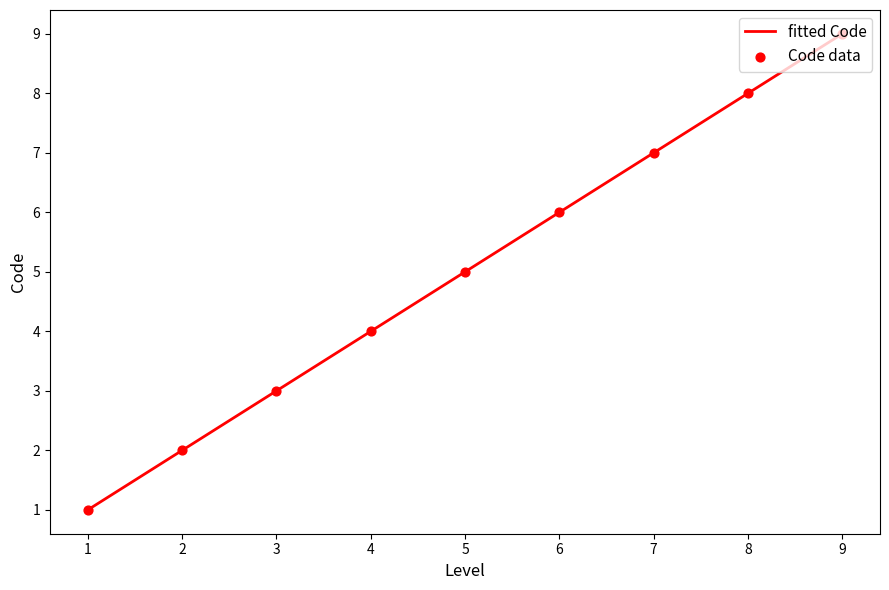

What is the highest value of the fitted Code series?

9.0